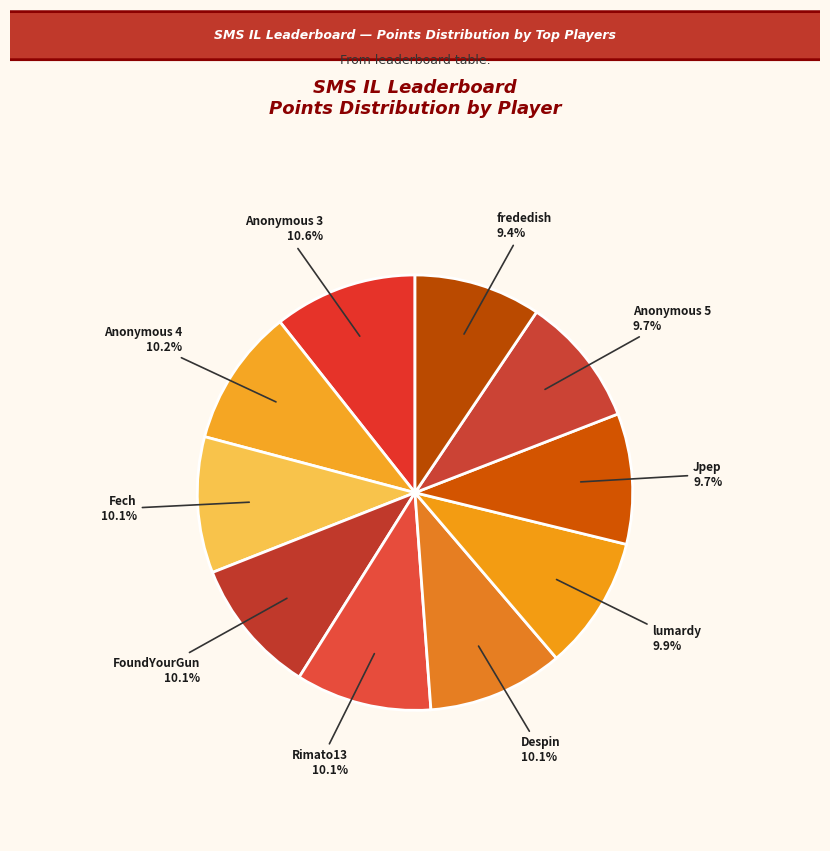

To the nearest percent, what is the difference between the Despin and Anonymous 3 slice percentages?

1%